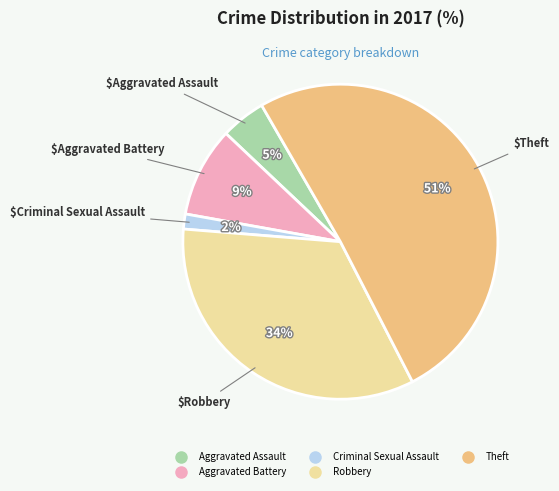

Count the number of slices in the pie.

5